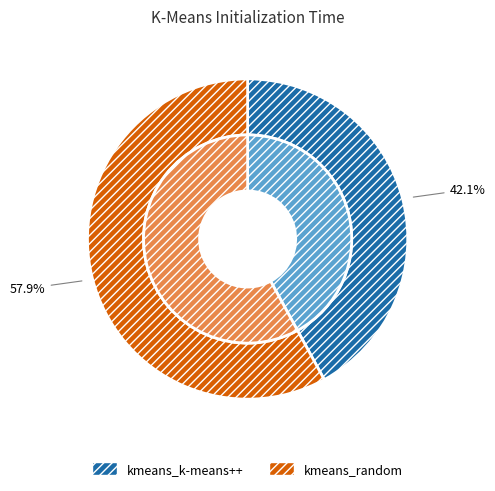

To the nearest percent, what is the difference between the kmeans_k-means++ and kmeans_random slice percentages?

16%